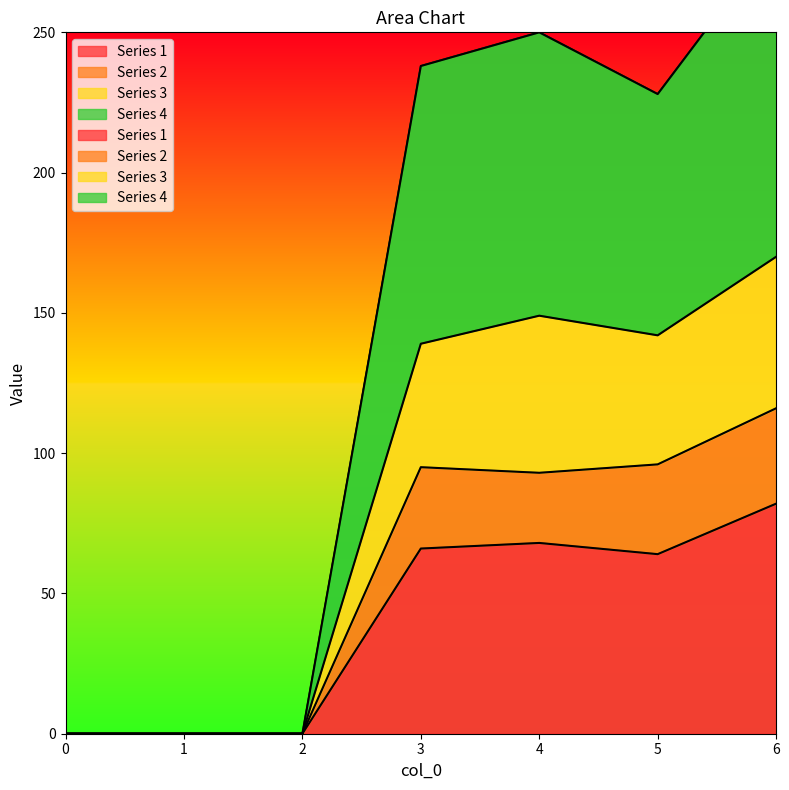

Reading left to right, transcribe all the data shown in this chart.

1: 0=0	1=0	2=0	3=66	4=68	5=64	6=82
2: 0=0	1=0	2=0	3=95	4=93	5=96	6=116
3: 0=0	1=0	2=0	3=139	4=149	5=142	6=170
4: 0=0	1=0	2=0	3=238	4=250	5=228	6=284